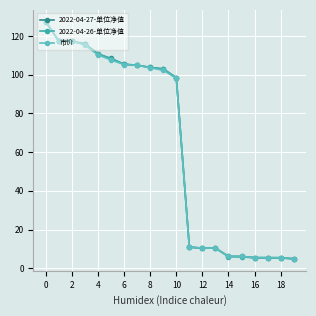

What is the minimum value shown in the chart?

4.8